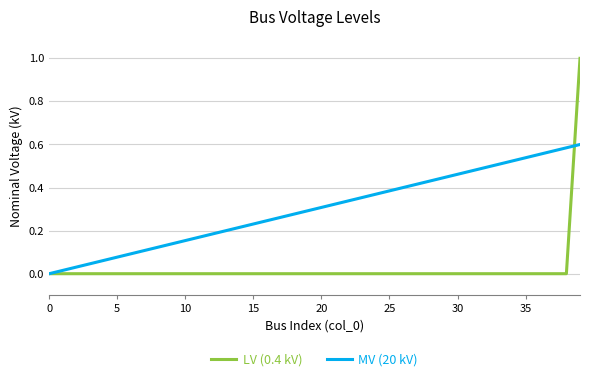

Which series has the widest spread of values?

LV (0.4 kV)